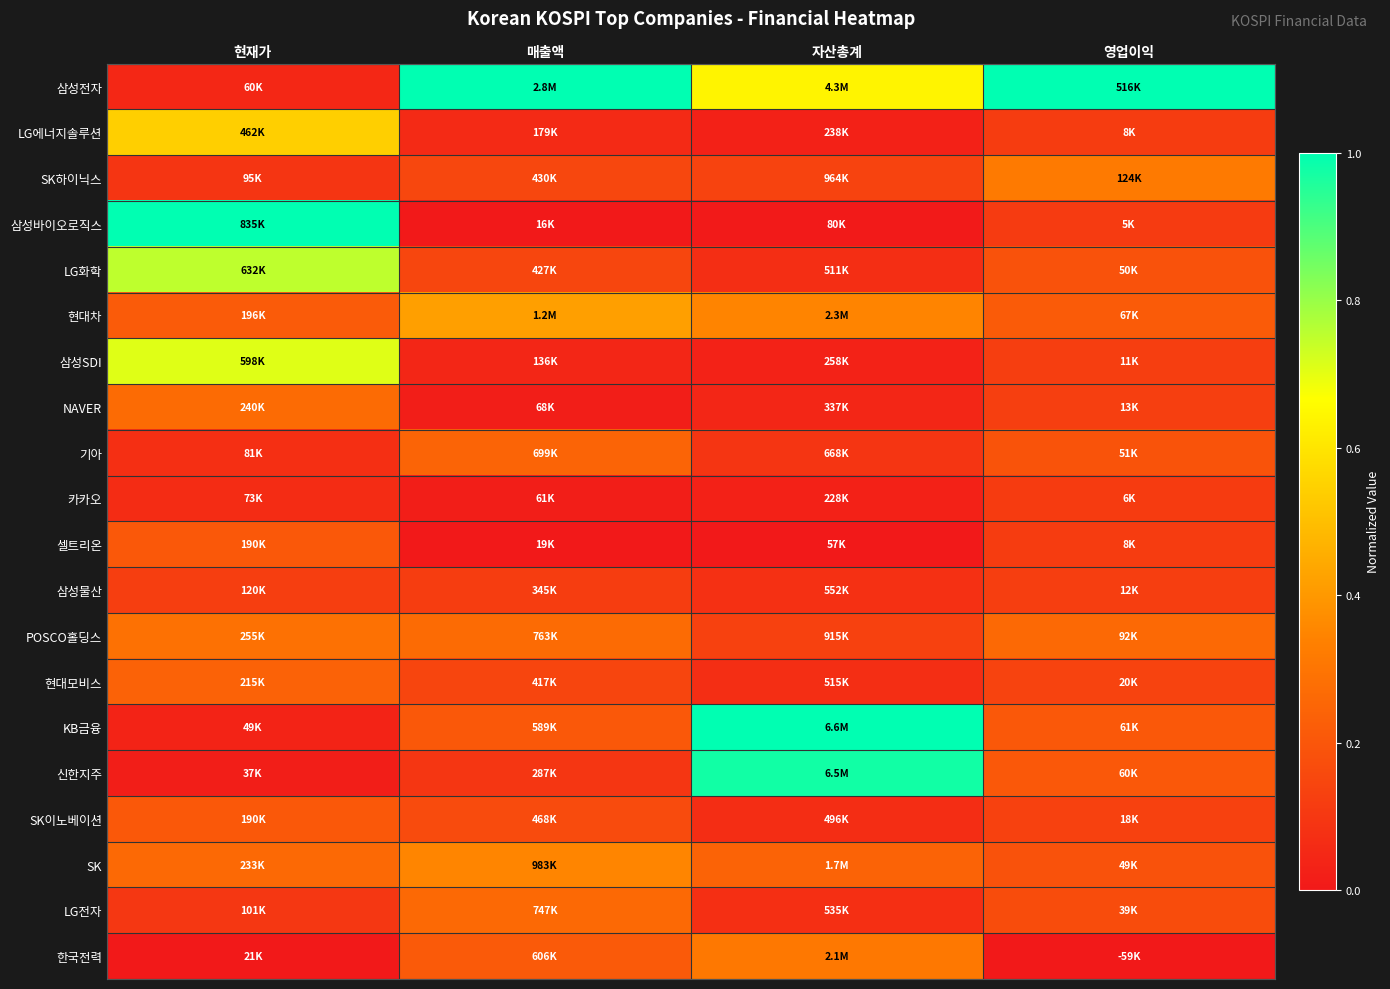

Which category has the lowest value across all series?

매출액